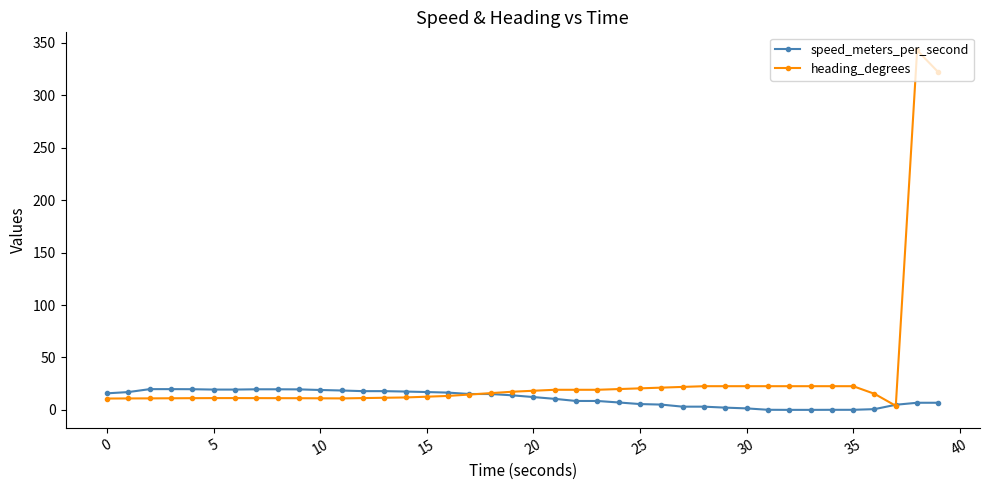

Which series has the widest spread of values?

heading_degrees